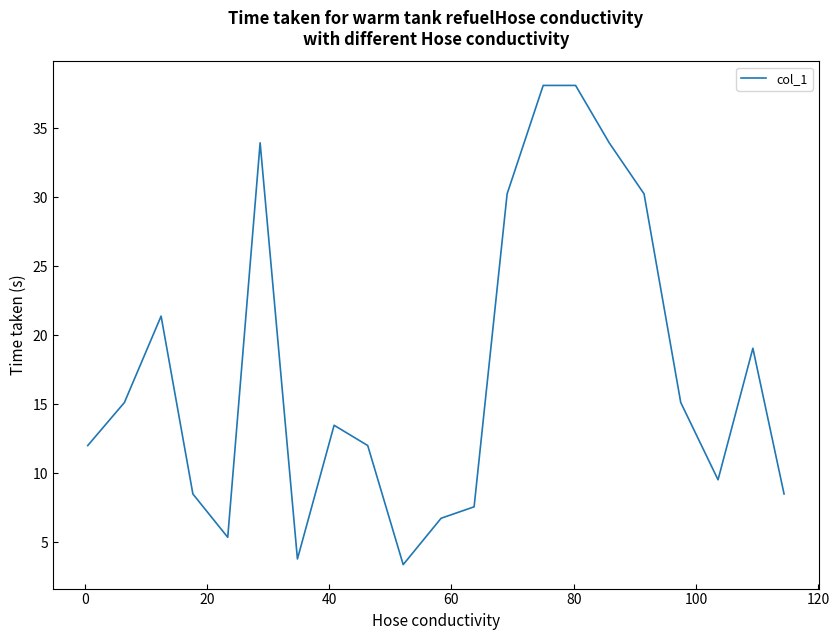

What is the greatest value displayed?

38.1